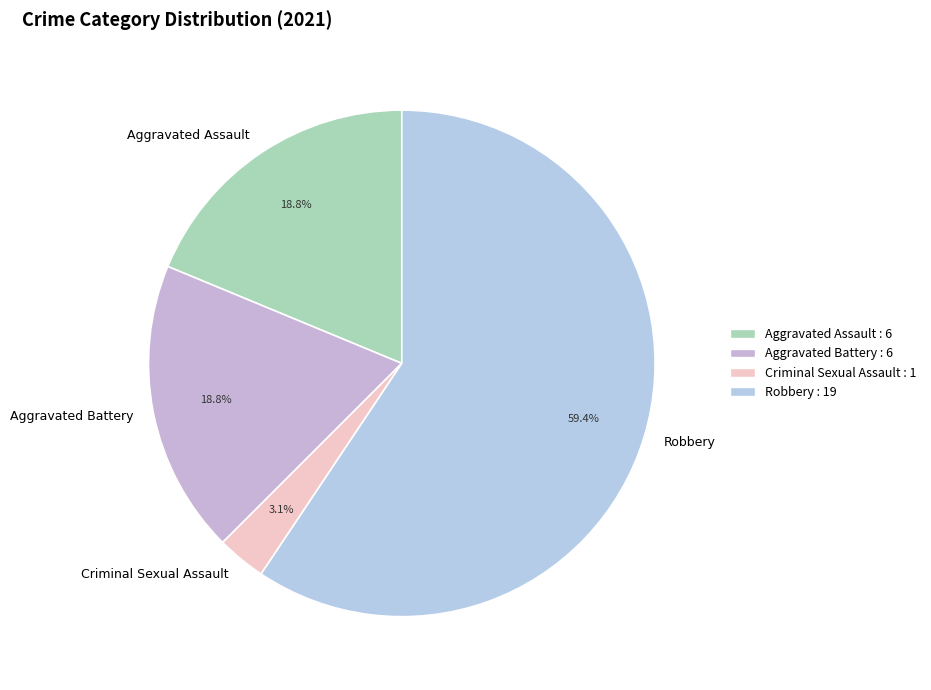

Is Robbery the majority of the pie?

Yes